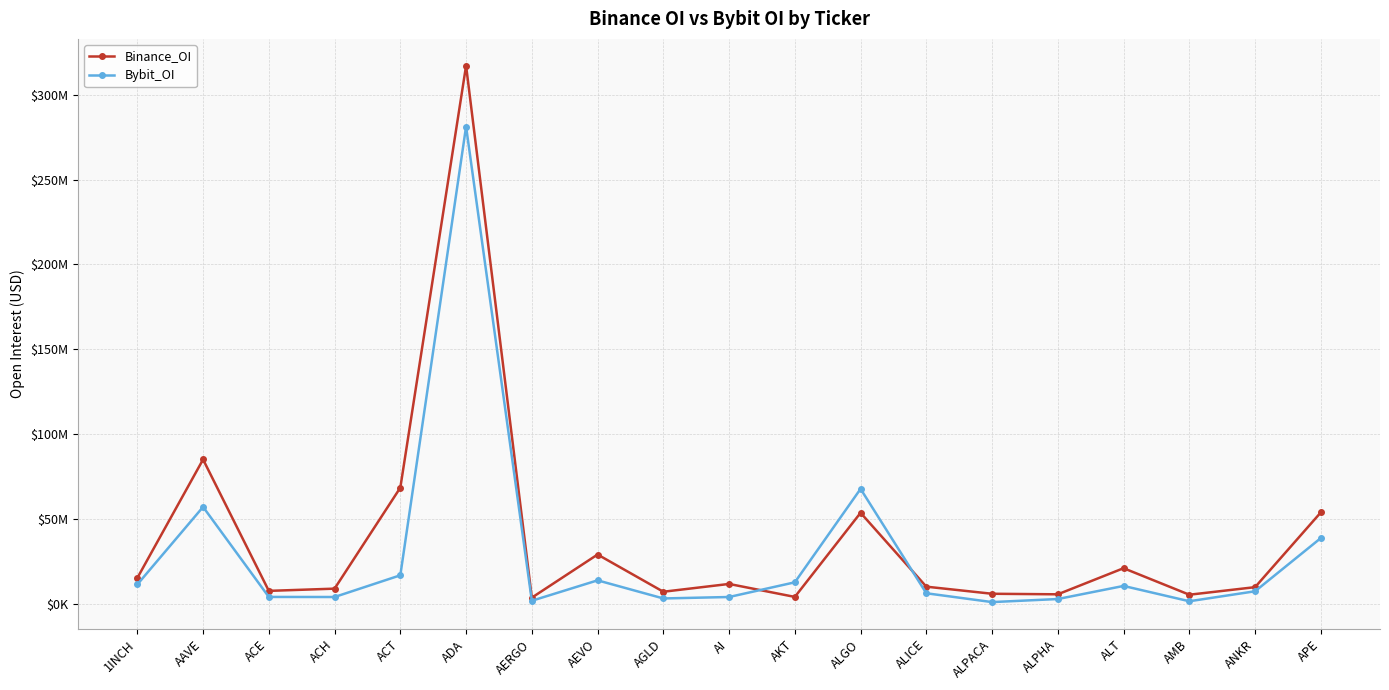

Is this an area chart (filled region under the line)?

No